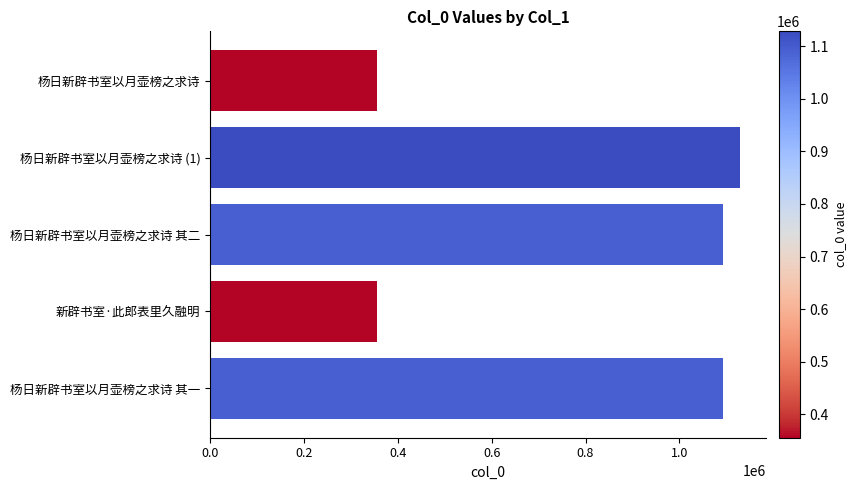

At which label is the value closest to 741917?

杨日新辟书室以月壶榜之求诗 其一